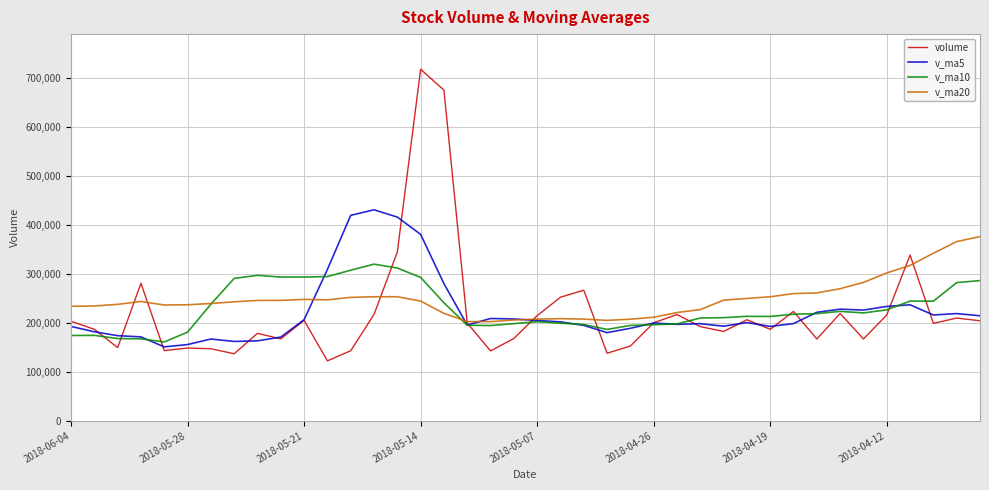

How many interior local valleys does the volume series have?

12